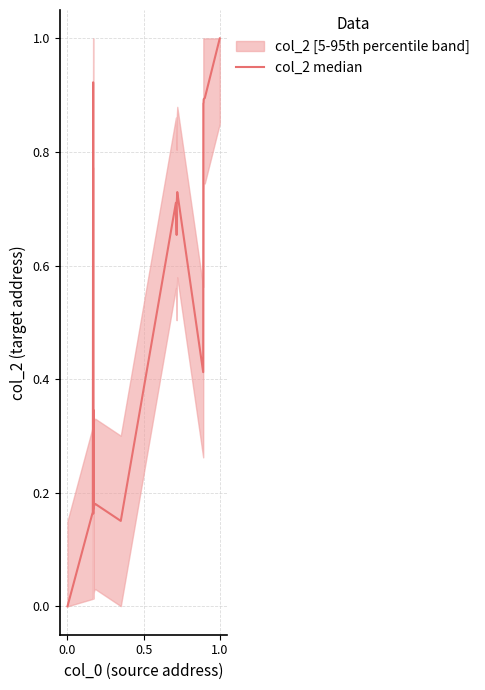

What is the value of the 4th point from the left?

0.9